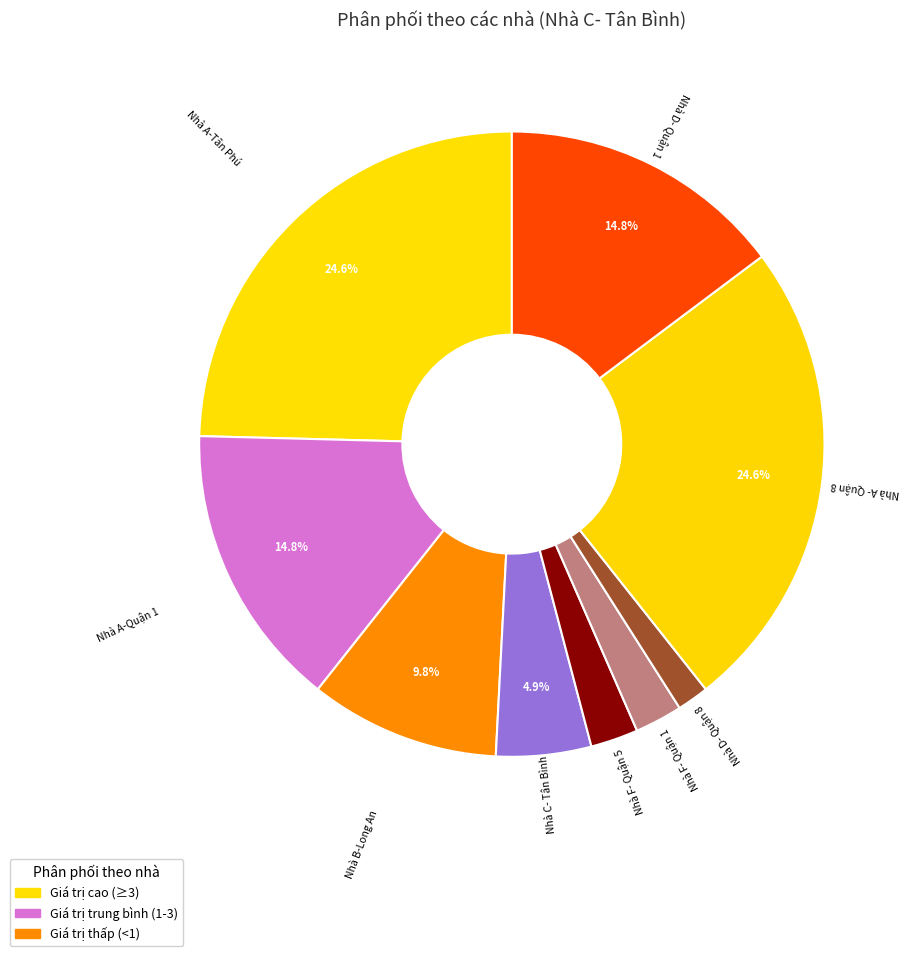

Do Nhà C- Tân Bình and Nhà F- Quận 5 together represent more than half of the pie?

No